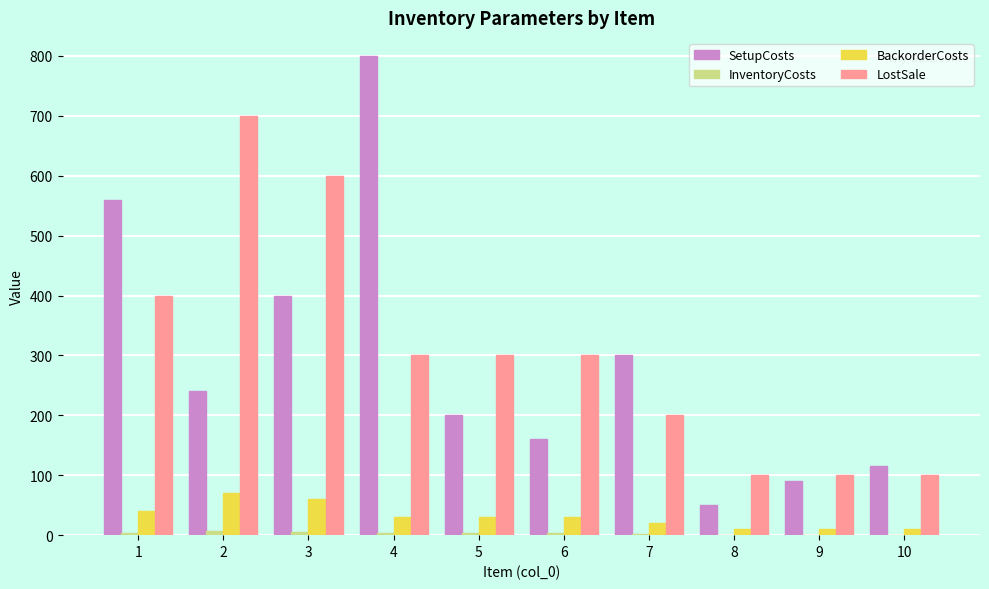

What is the highest value of the BackorderCosts series?

70